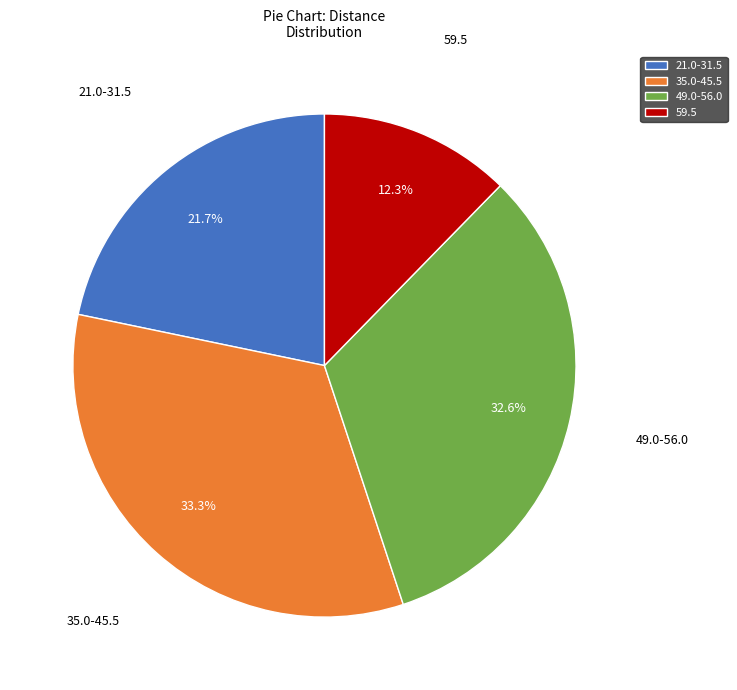

Does 59.5 account for over 50% of the chart?

No